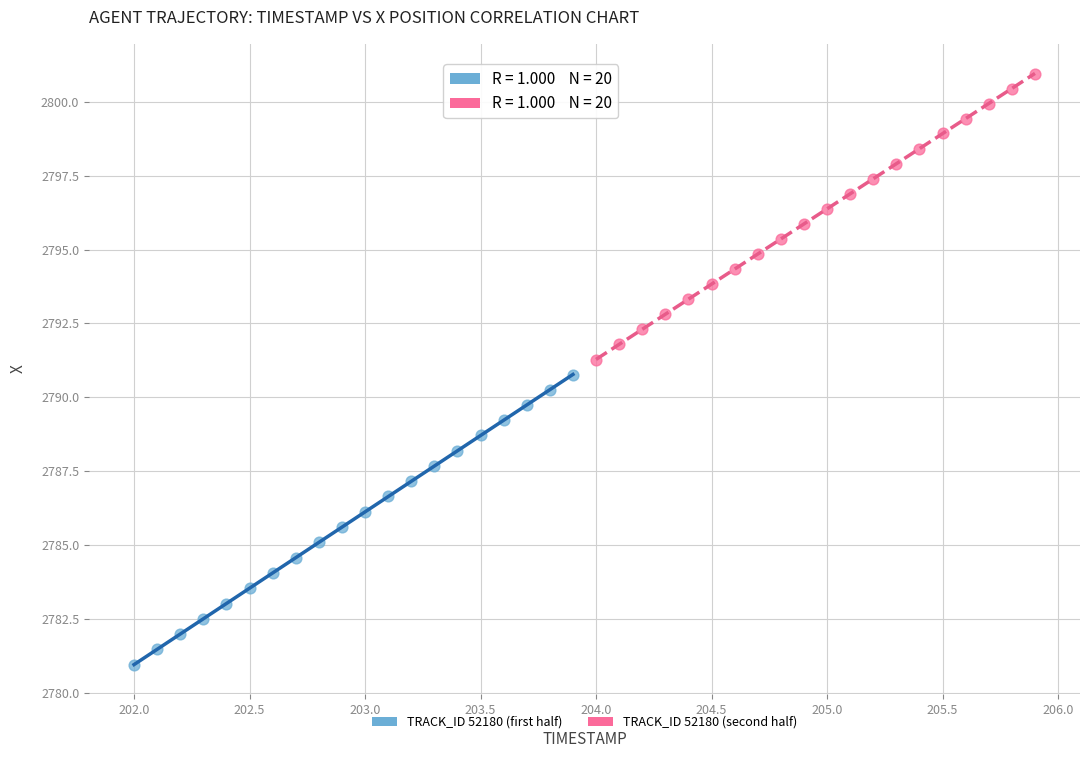

Which series has the widest spread of Y values?

TRACK_ID 52180 (first half)